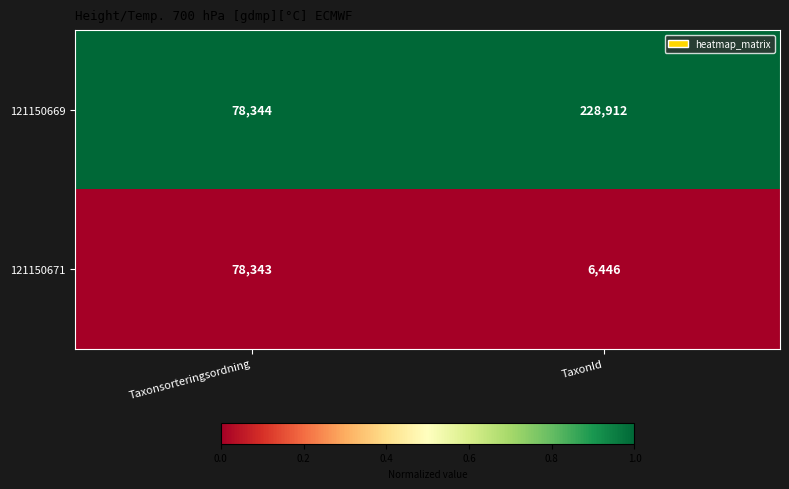

At TaxonId, list the series in order from smallest to largest.

121150671, 121150669